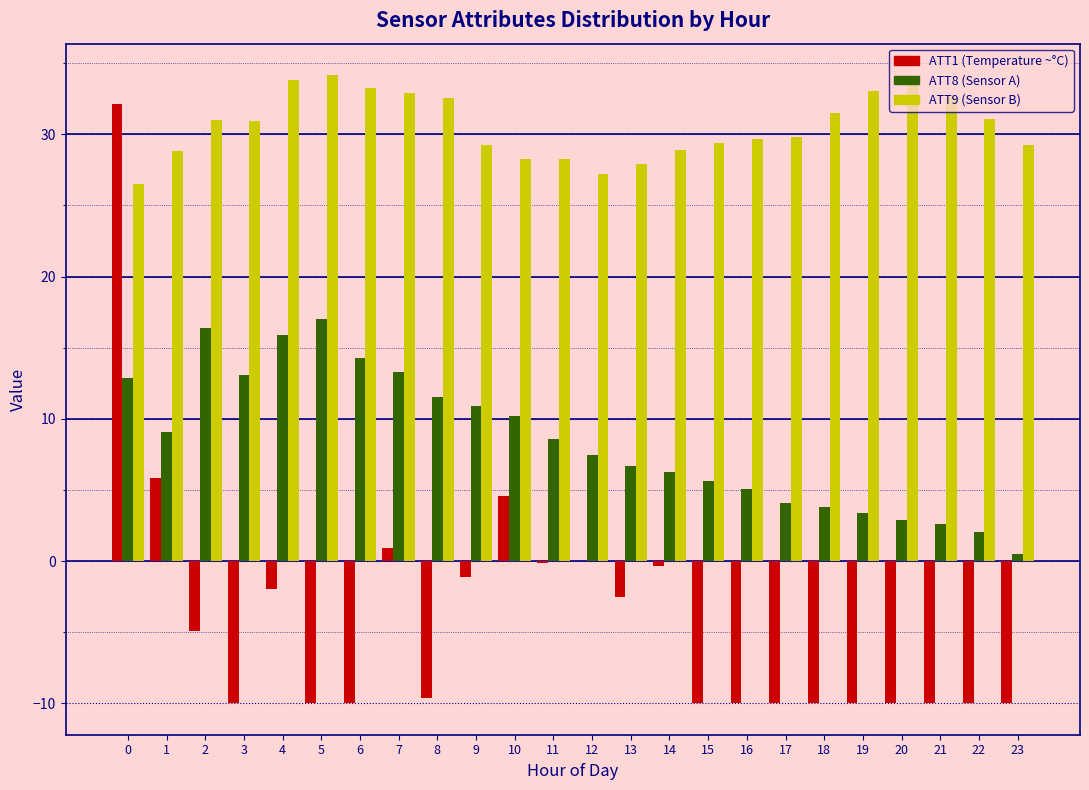

What is the total value across all series at 20?

26.4